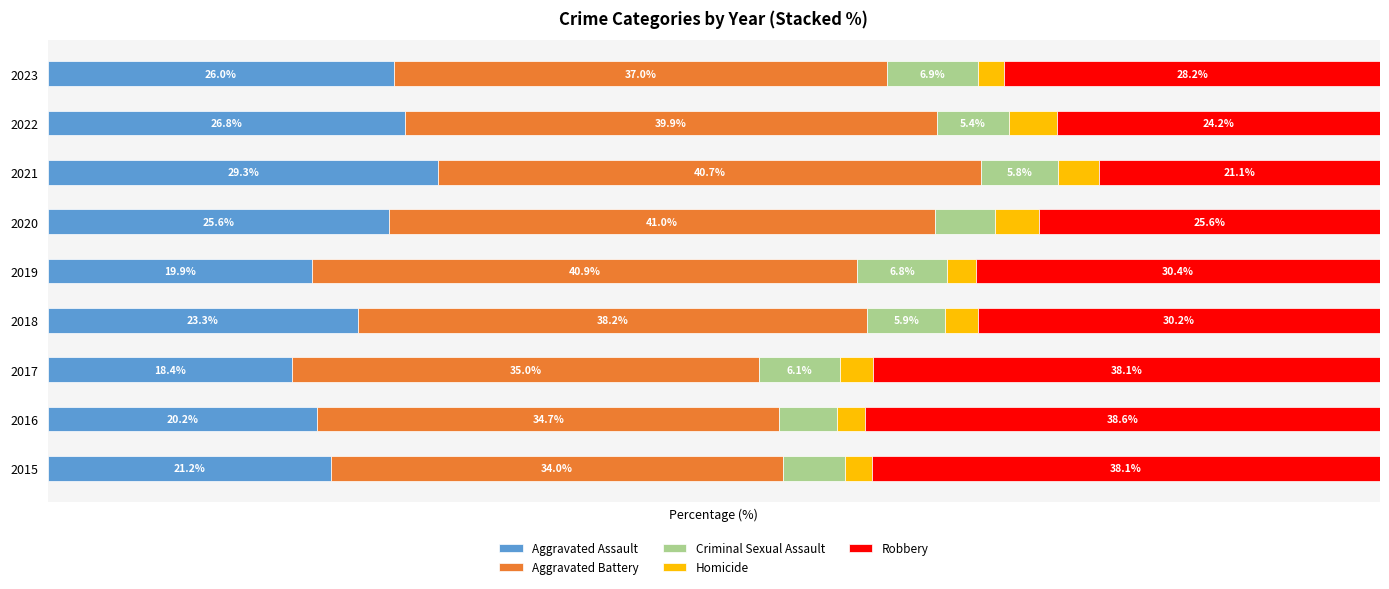

What are all the series names shown in the legend?

Aggravated Assault, Aggravated Battery, Criminal Sexual Assault, Homicide, Robbery